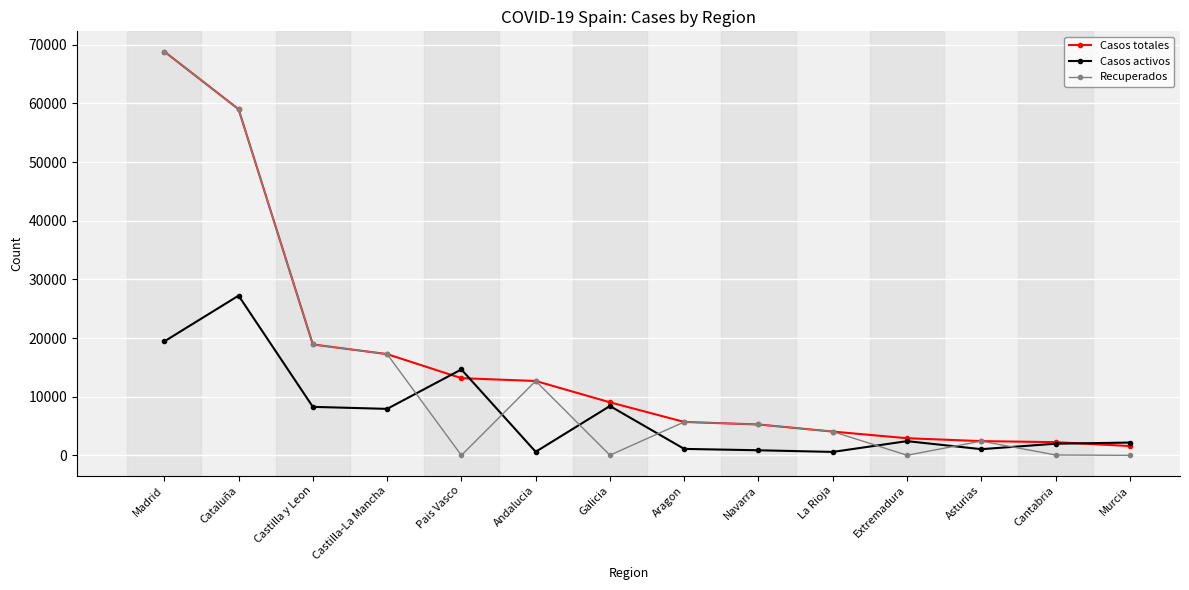

True or false: Recuperados has more than 1 points higher than both neighbors.

True